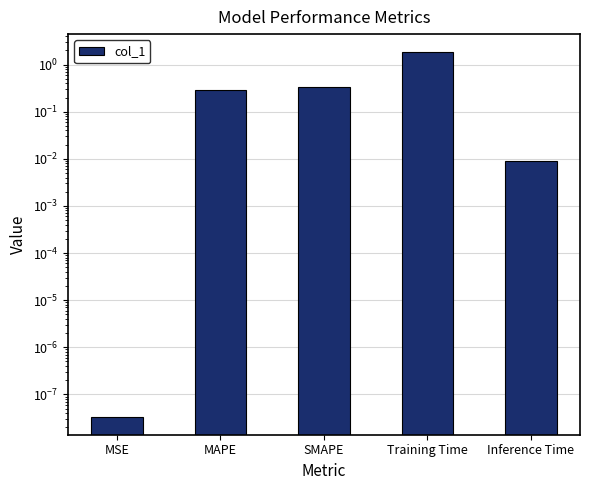

What is the label of the 1st bar from the right?

Inference Time